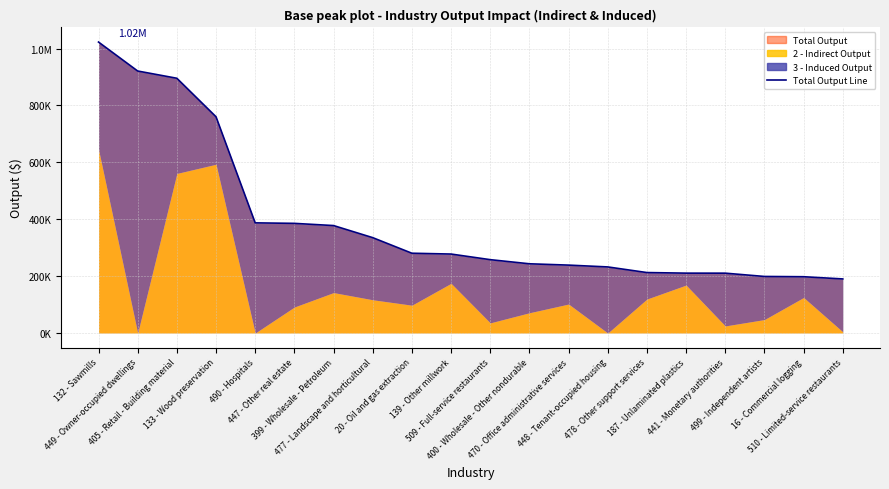

What is the ratio of the value at 400 - Wholesale - Other nondurable to the value at 399 - Wholesale - Petroleum?

0.6